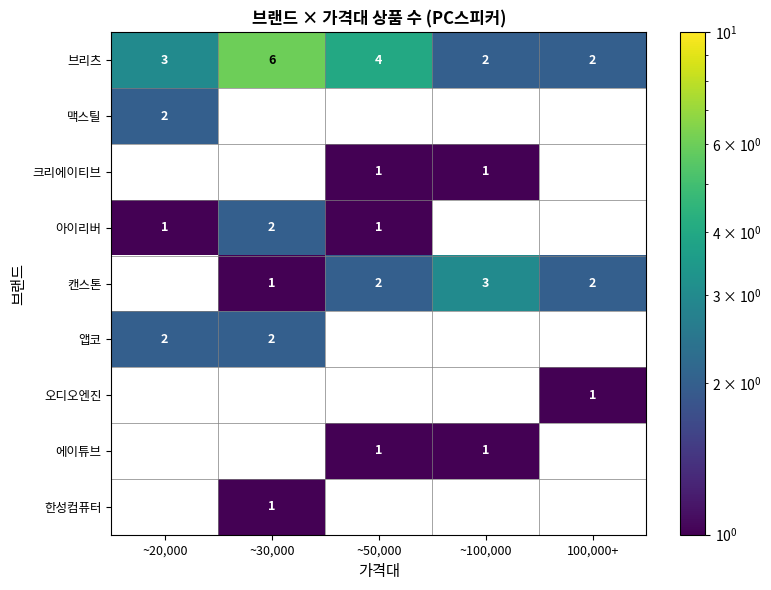

At which label is 브리츠 closest to 4?

~50,000